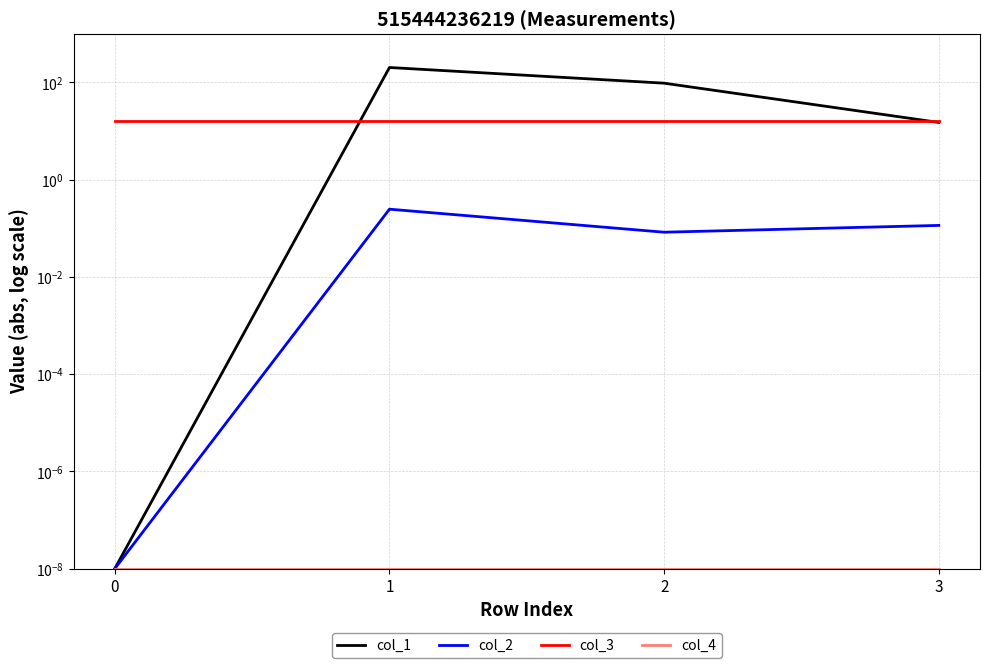

True or false: col_4 has more than 2 interior local peaks.

False